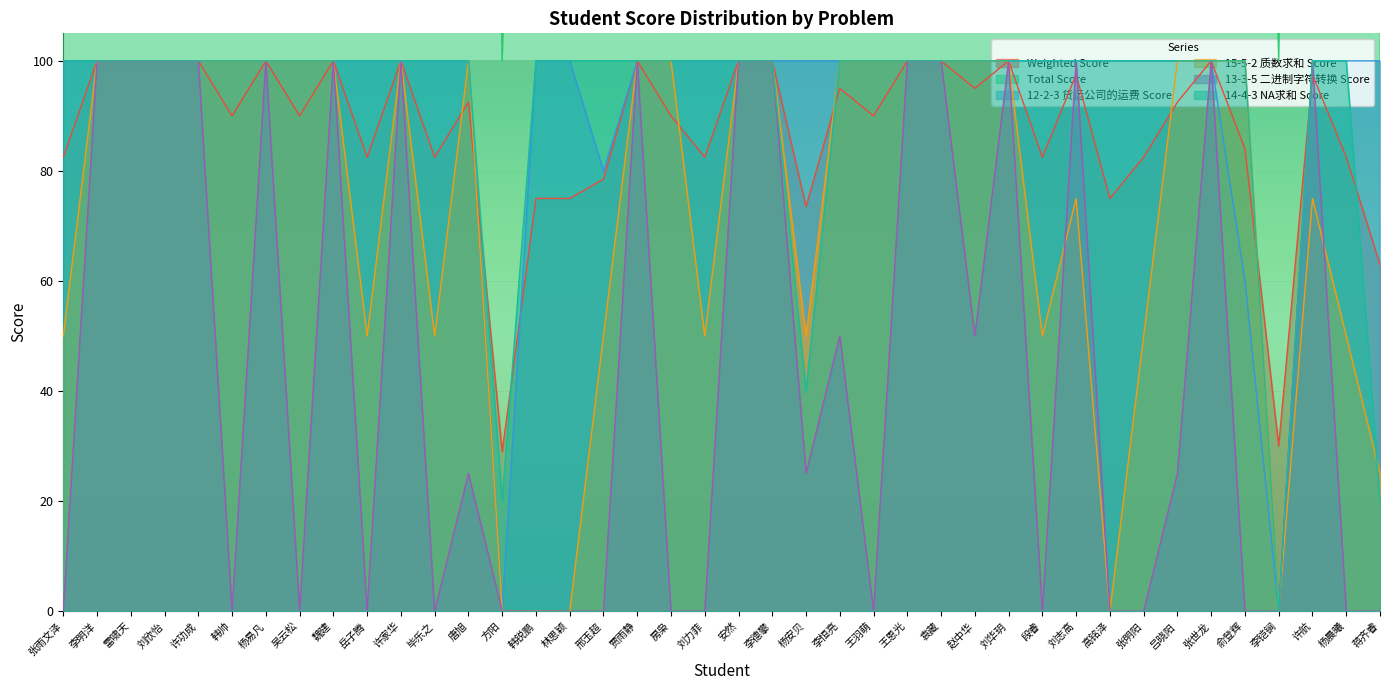

What is the label of the 8th point from the left?

吴云松